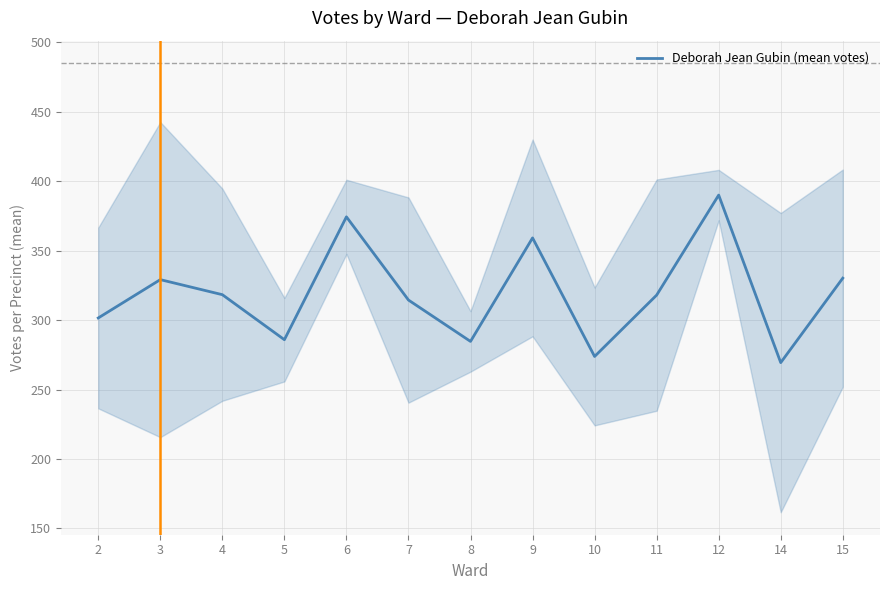

How many data points are above 318?

6